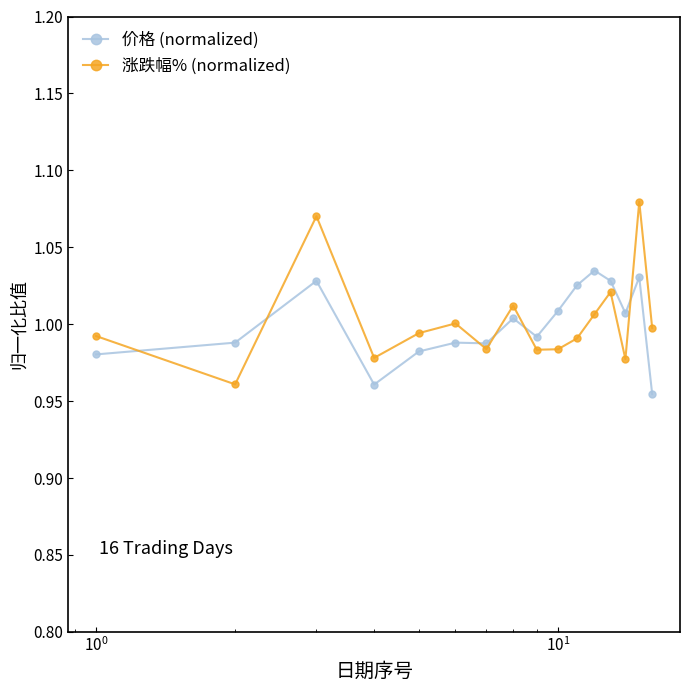

List the series in order of their peak value, lowest first.

价格 (normalized), 涨跌幅% (normalized)